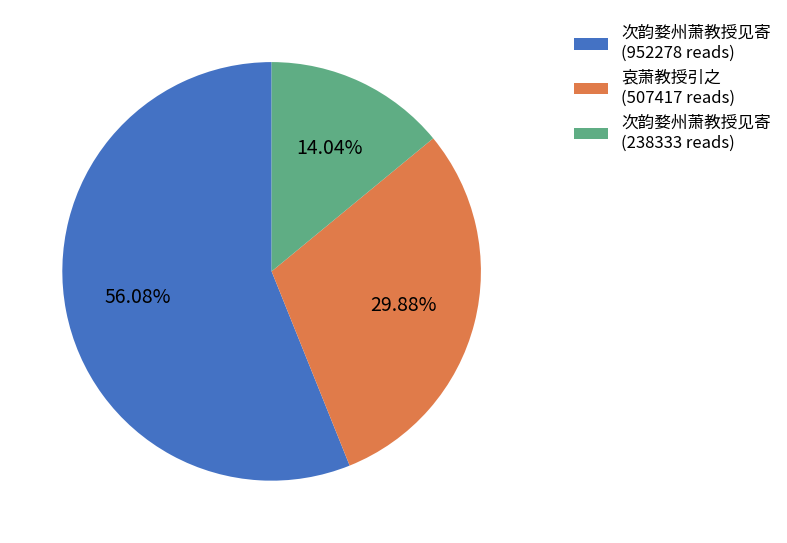

What is the largest slice in the pie chart?

次韵婺州萧教授见寄 (952278 reads)